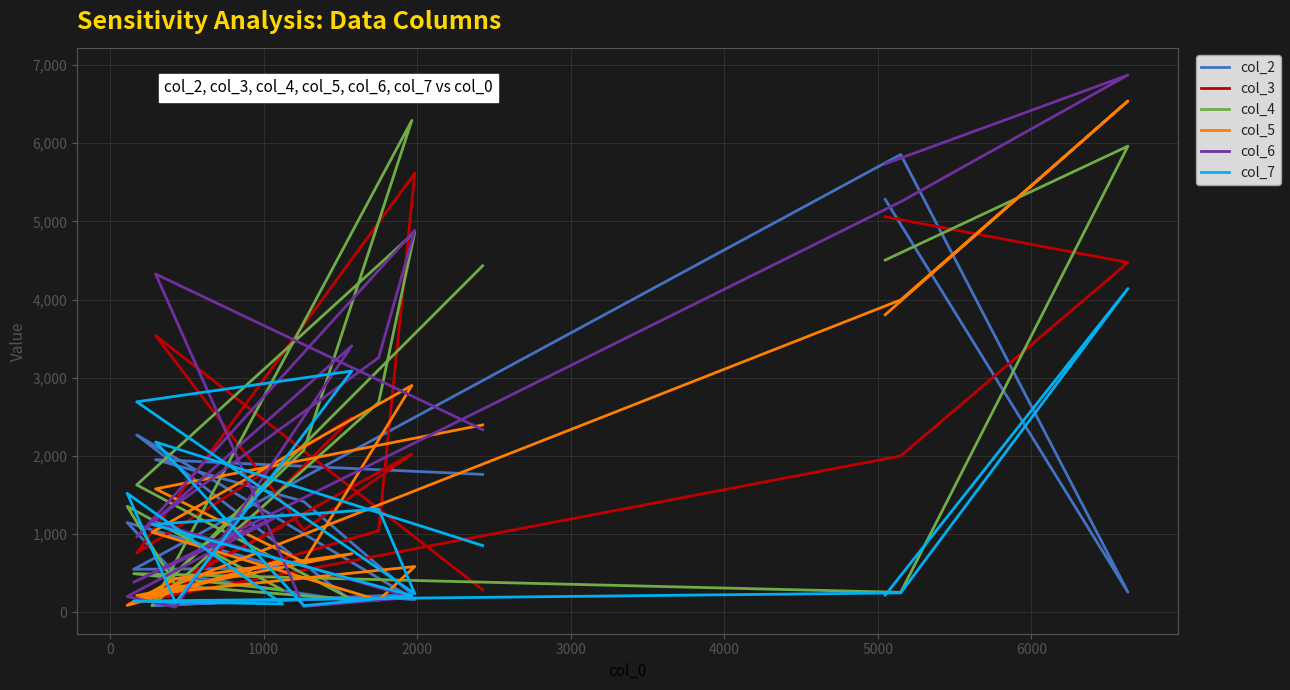

At how many categories does at least one series exceed 648?

14